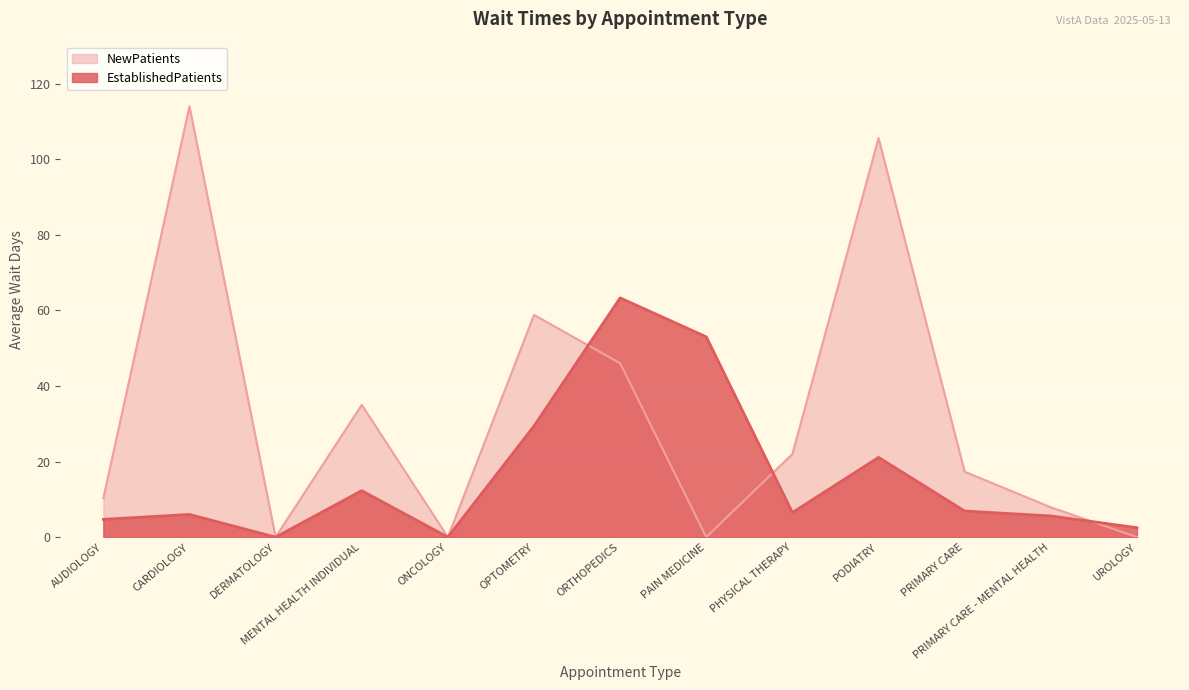

True or false: NewPatients has a value of 26.5 at PRIMARY CARE.

False